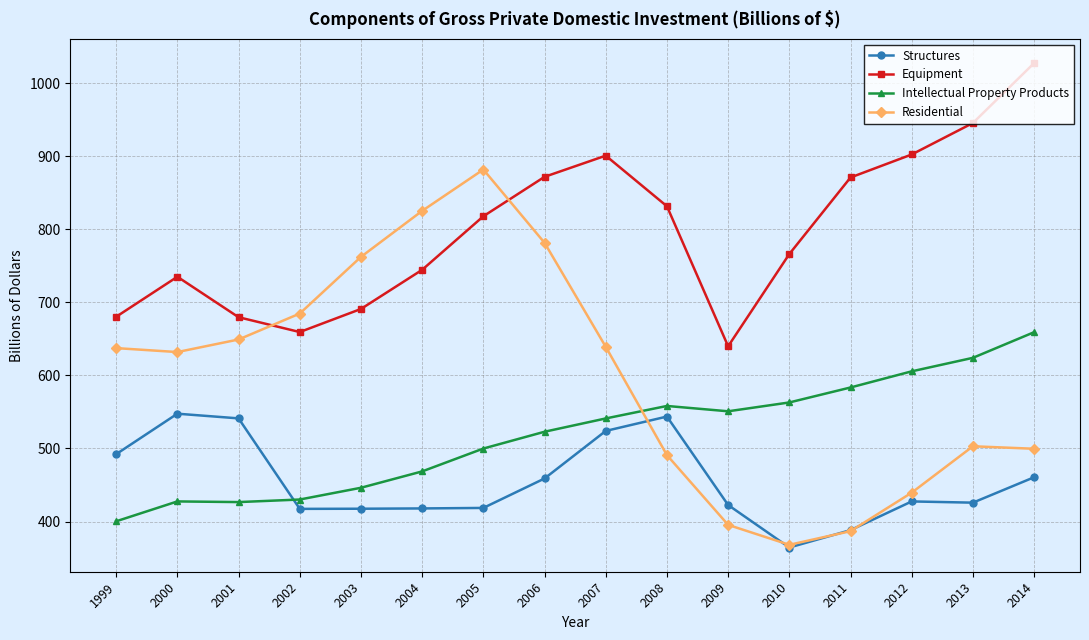

Count the number of categories in the chart.

16